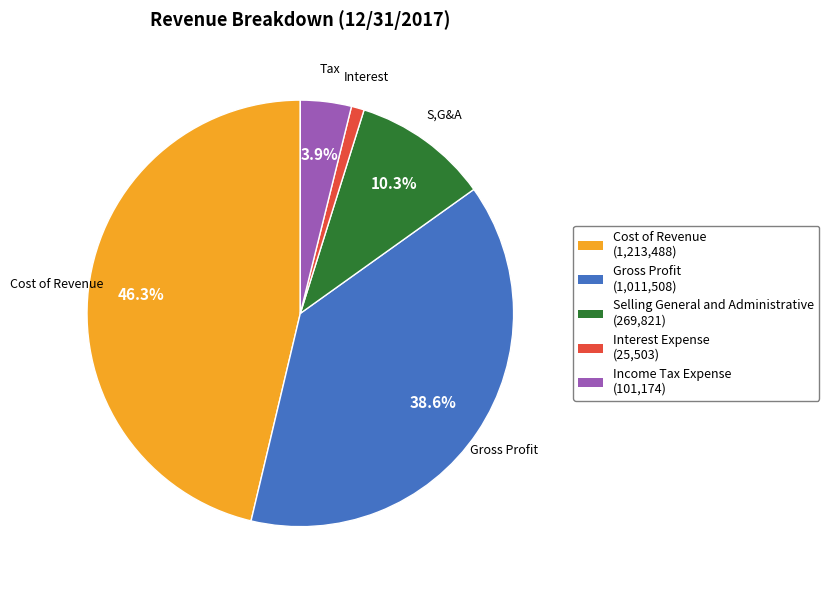

Is it true that Selling General and Administrative is 1% of the pie?

False